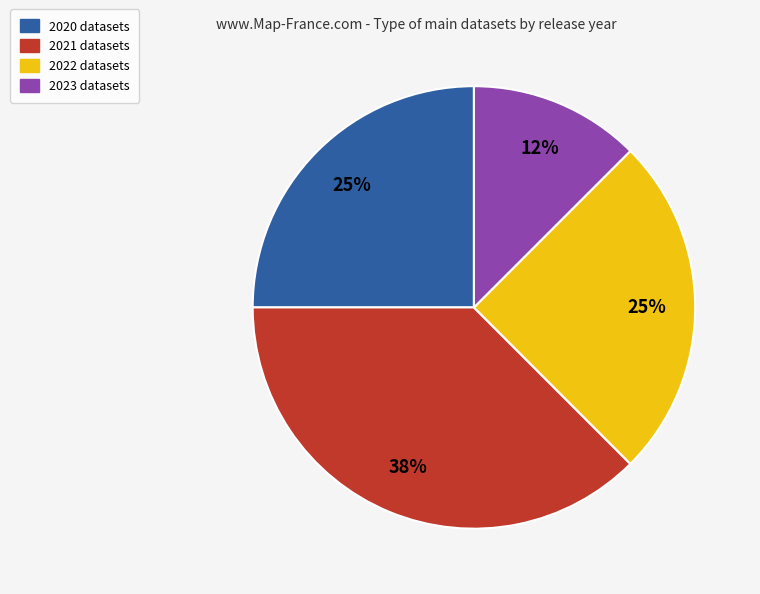

Is there any slice that represents more than half of the pie?

No